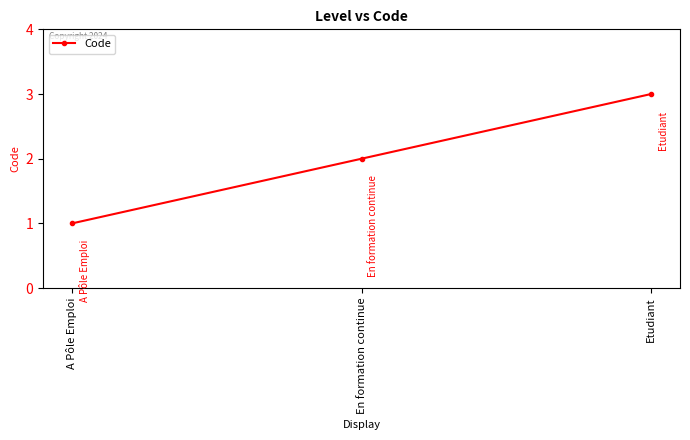

What is the ratio of the value at Etudiant to the value at En formation continue?

1.5